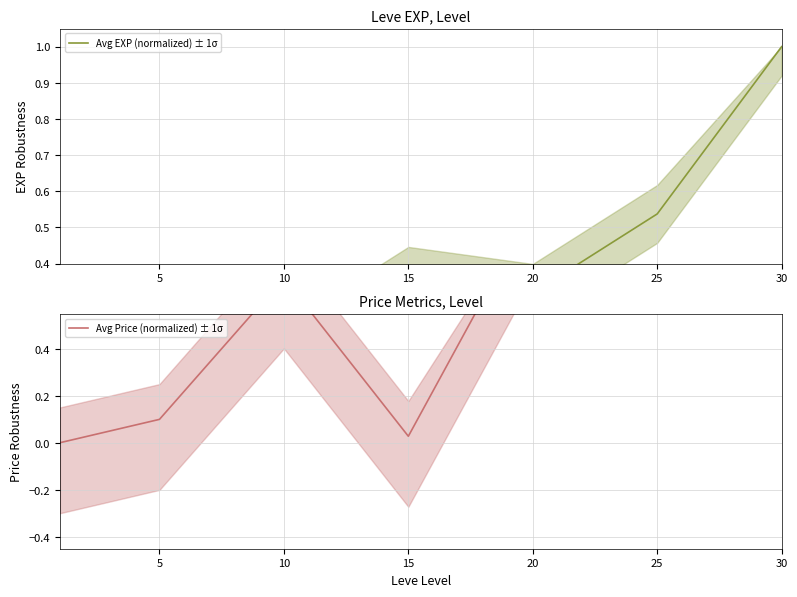

What is the average value of the Avg EXP (normalized) ± 1σ series?

0.3